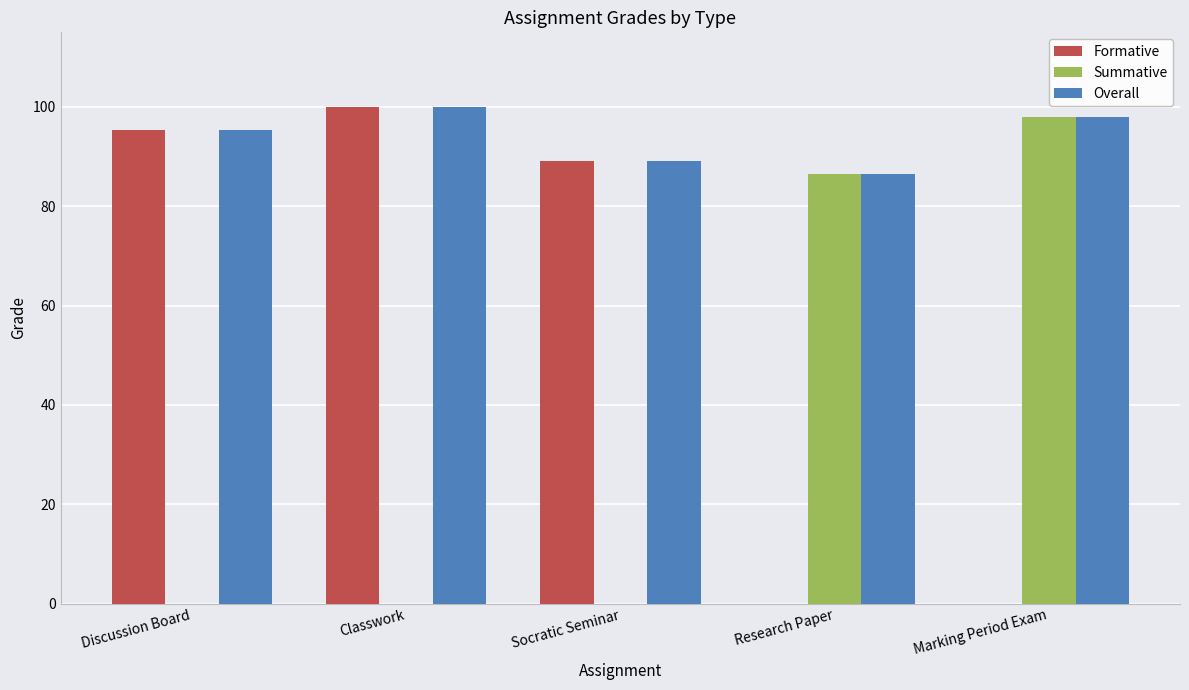

Count the Overall values in the range 89 to 98.

3